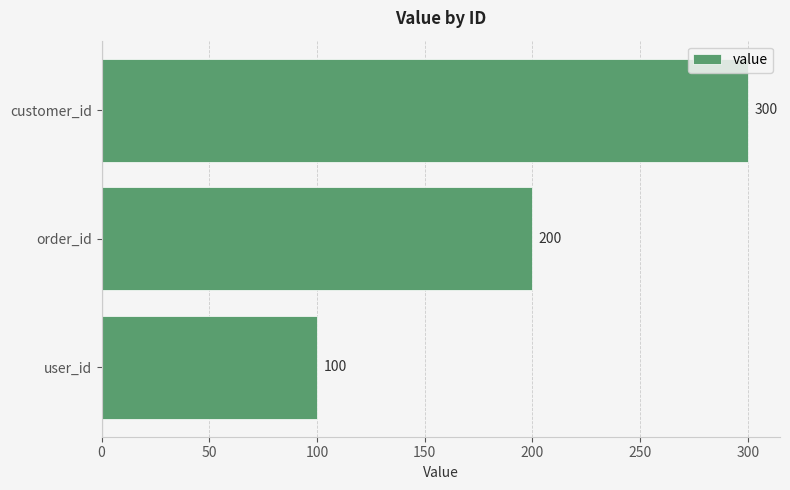

What is the difference between the maximum and minimum values?

200